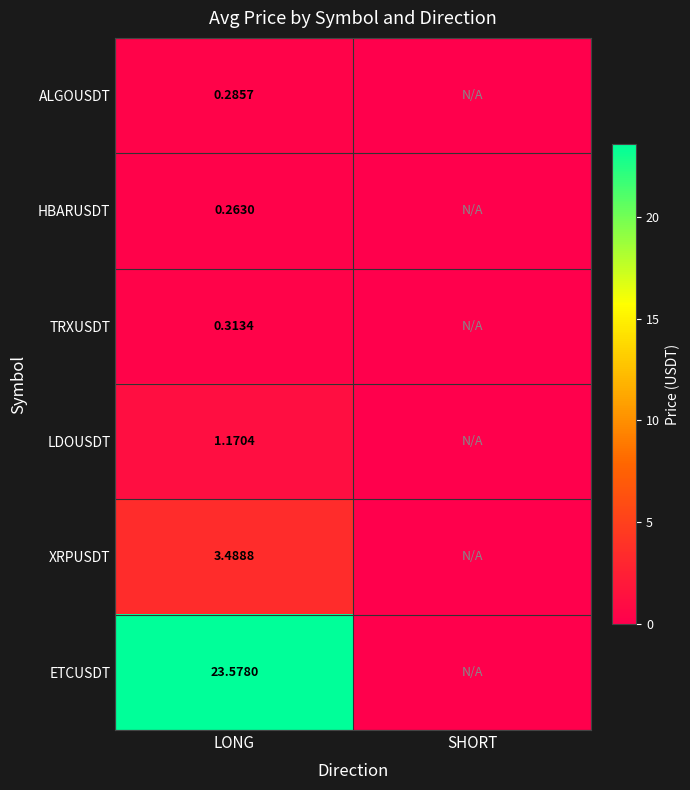

Is it true that LDOUSDT equals 0.0 at SHORT?

True